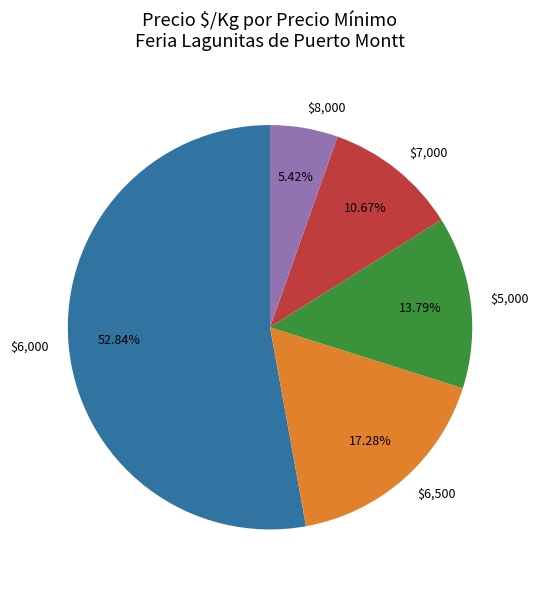

Is there any slice that represents more than half of the pie?

Yes